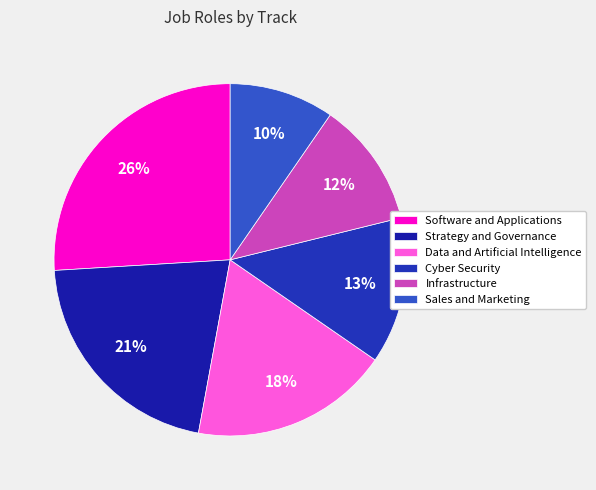

How much of the chart is everything except Strategy and Governance?

78.8%